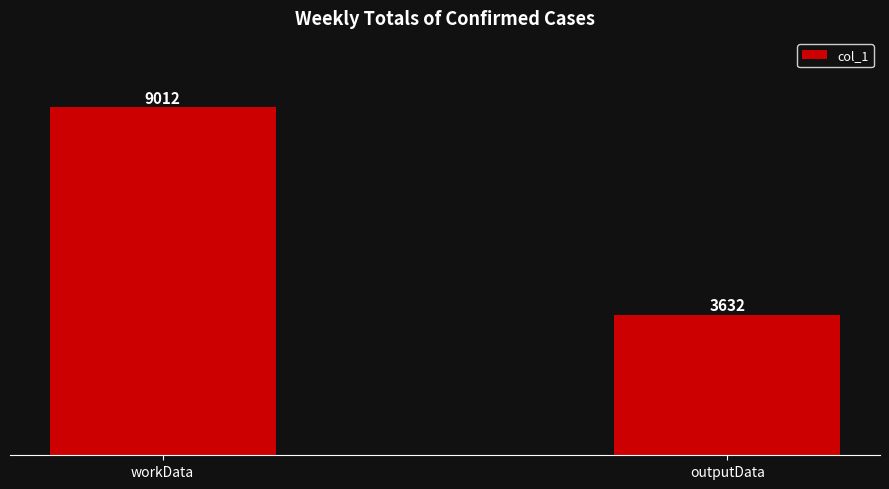

What is the label of the 1st bar from the left?

workData